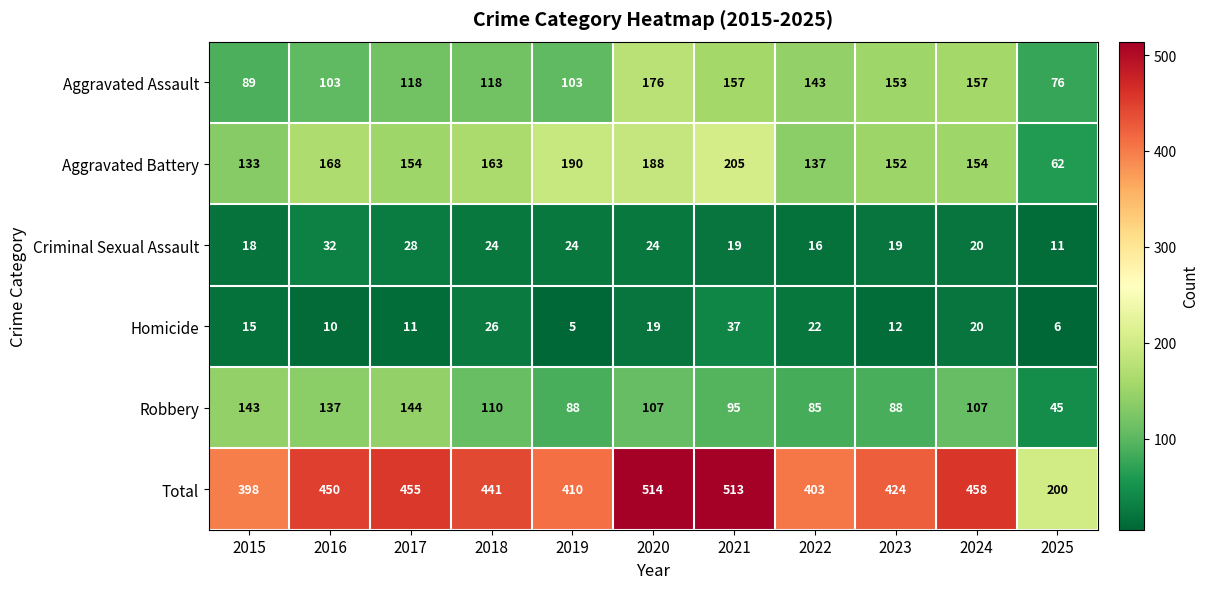

At 2023, list the series in order from largest to smallest.

Total, Aggravated Assault, Aggravated Battery, Robbery, Criminal Sexual Assault, Homicide